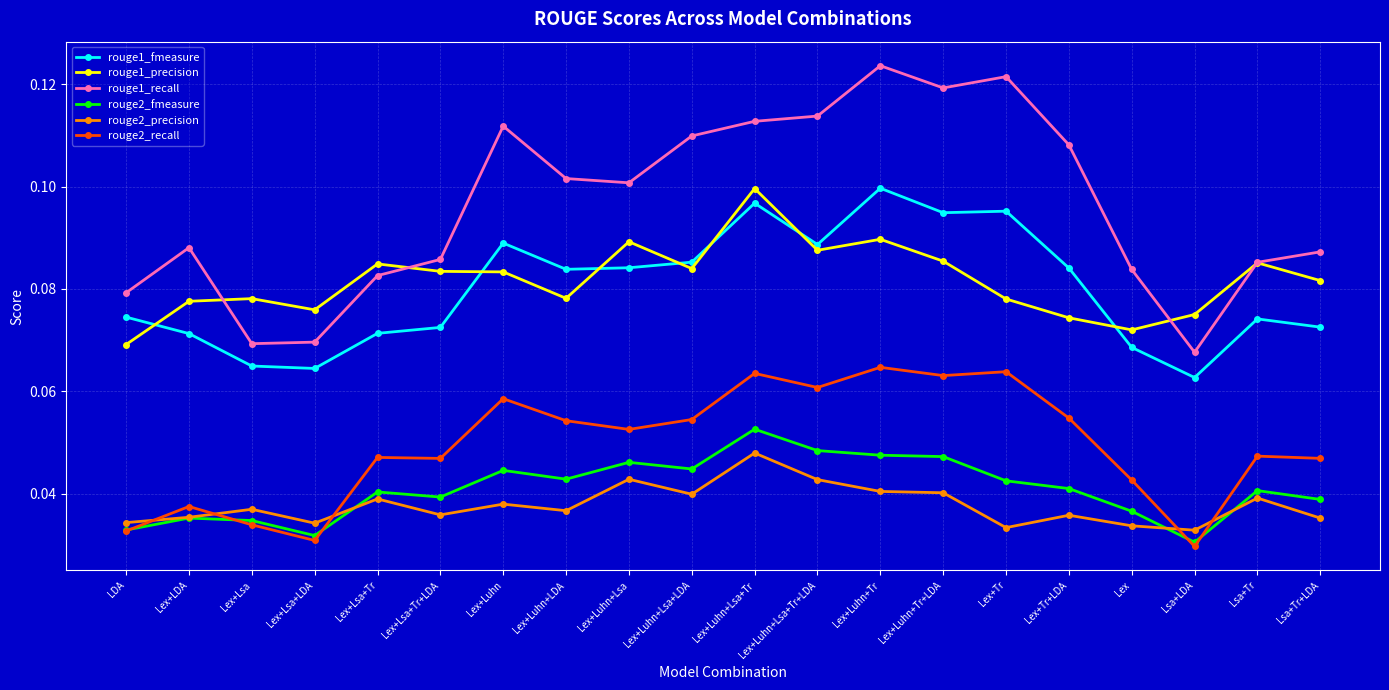

Rank the series at Lex+Luhn+LDA from highest to lowest value.

rouge1_recall, rouge1_fmeasure, rouge1_precision, rouge2_recall, rouge2_fmeasure, rouge2_precision